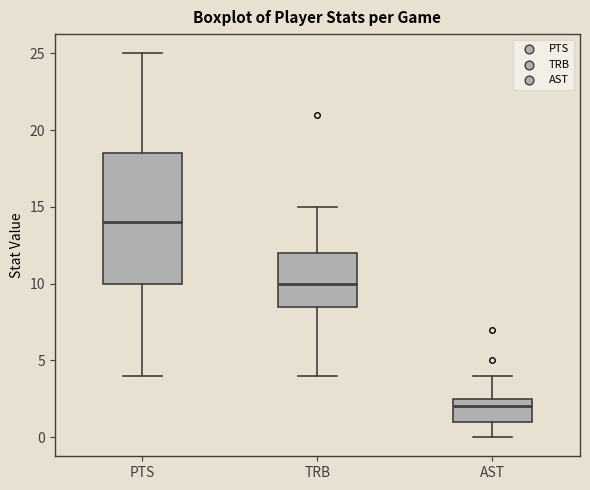

Where does the lower whisker of the box for AST end on the y-axis? The values are not printed on the chart, so give them approximately, as read against the axis.

0.0